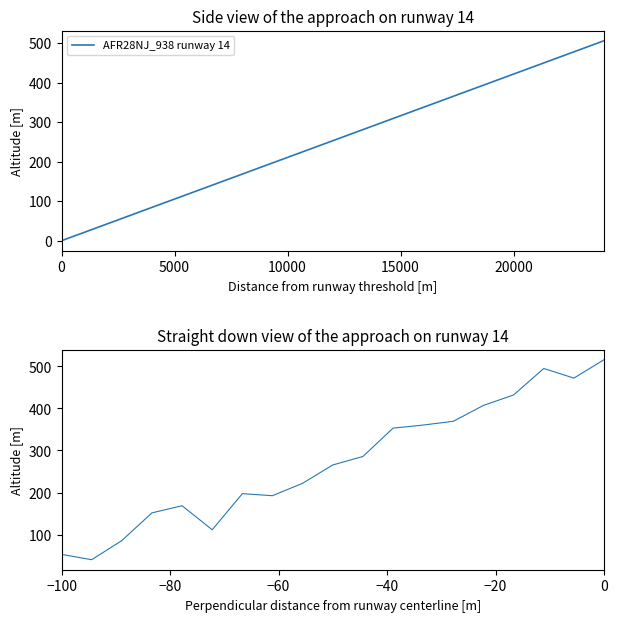

What is the value of the 2nd point from the left?

40.1